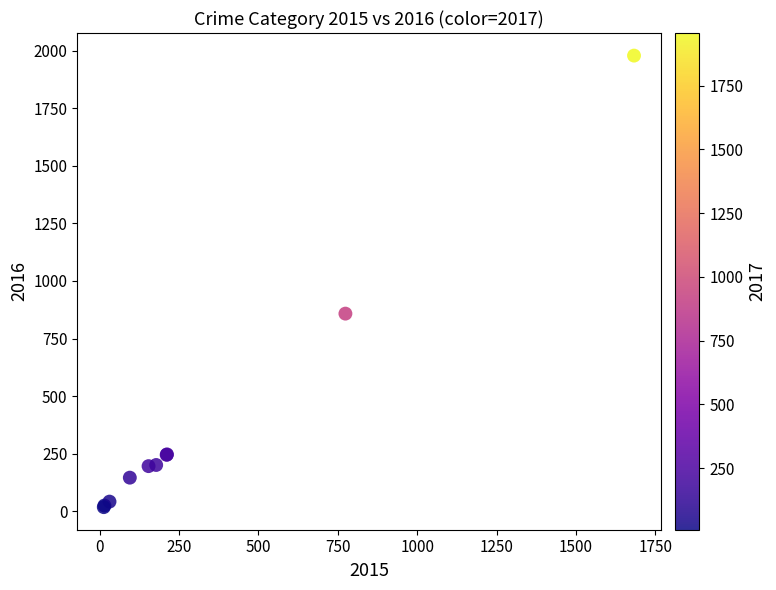

What Y value in the scatter plot is closest to 998?

858